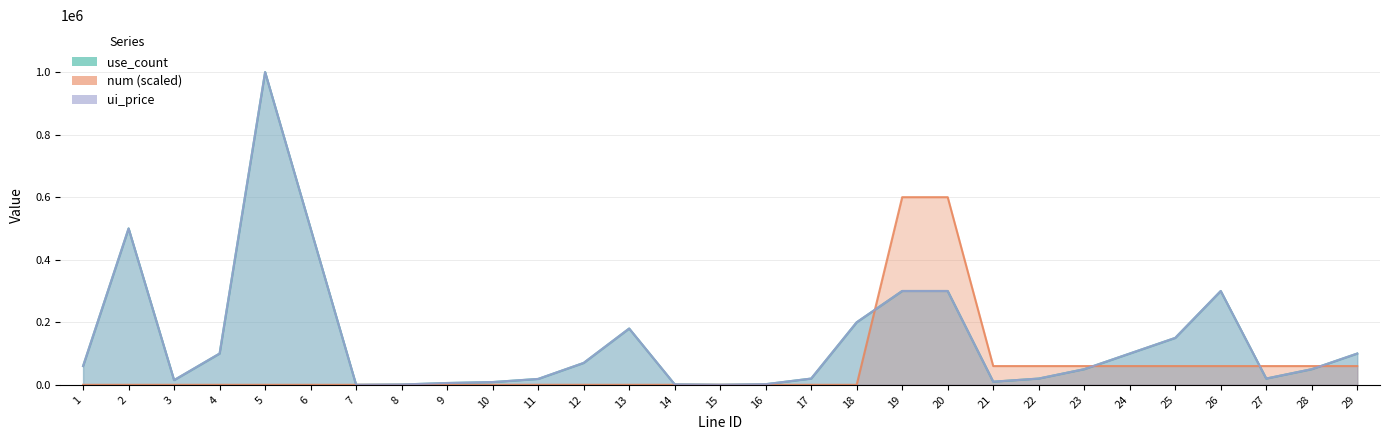

Rank the categories by use_count value from highest to lowest.

5, 2, 6, 19, 20, 26, 18, 13, 25, 4, 24, 29, 12, 1, 23, 28, 17, 22, 27, 11, 3, 21, 10, 9, 16, 14, 8, 15, 7